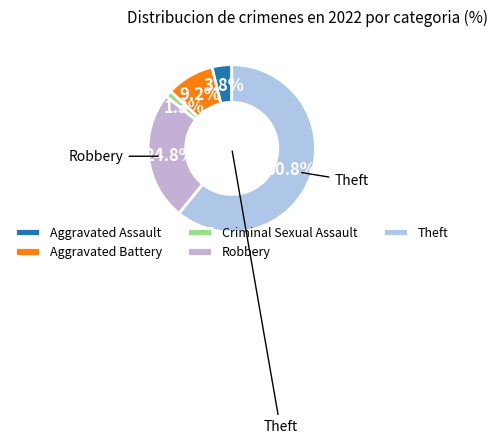

Is it true that Criminal Sexual Assault is 11% of the pie?

False